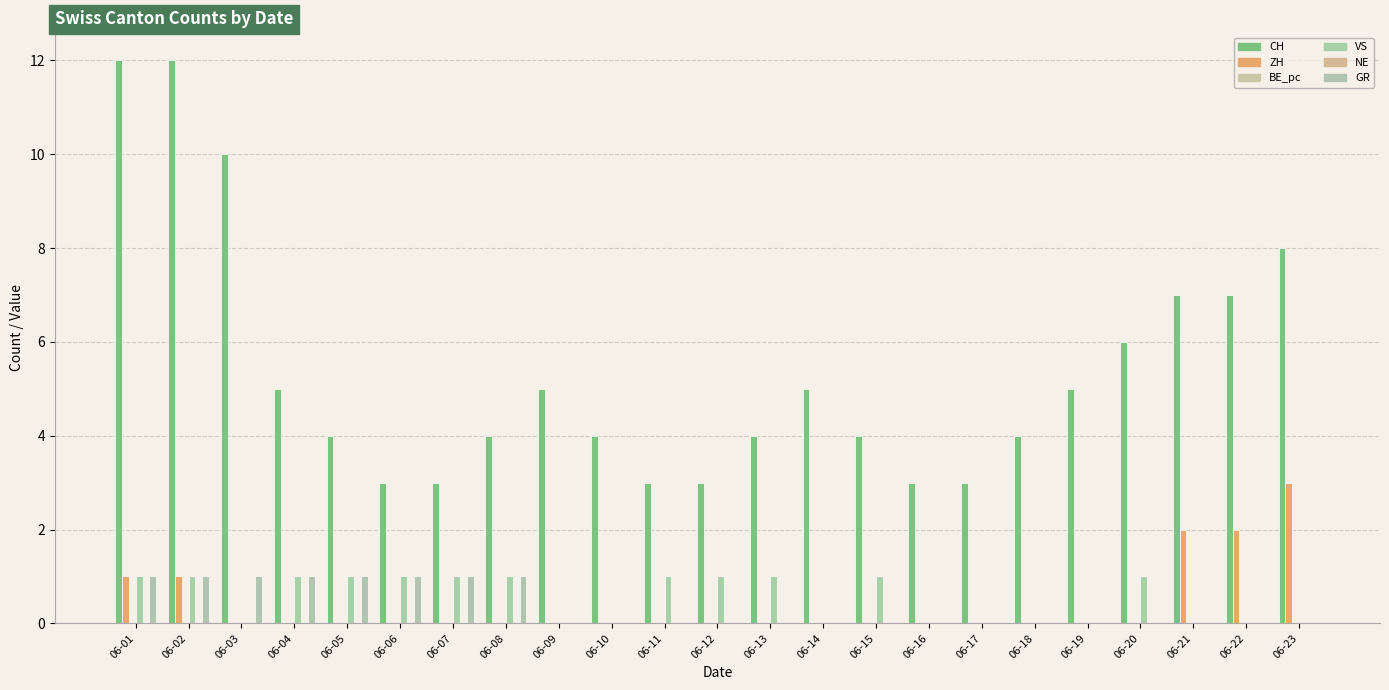

At which label does NE reach its peak?

06-01